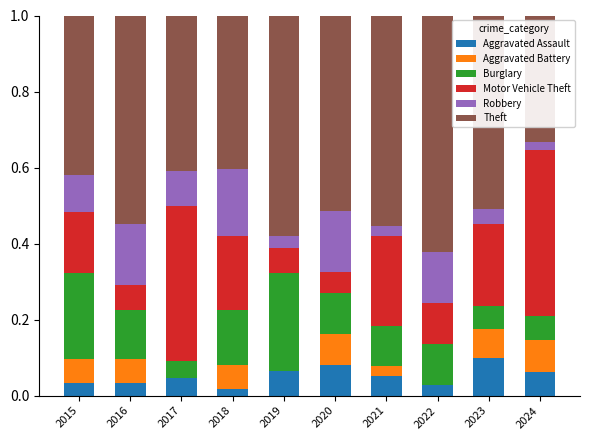

Is it true that Aggravated Assault equals 0.0 at 2018?

True